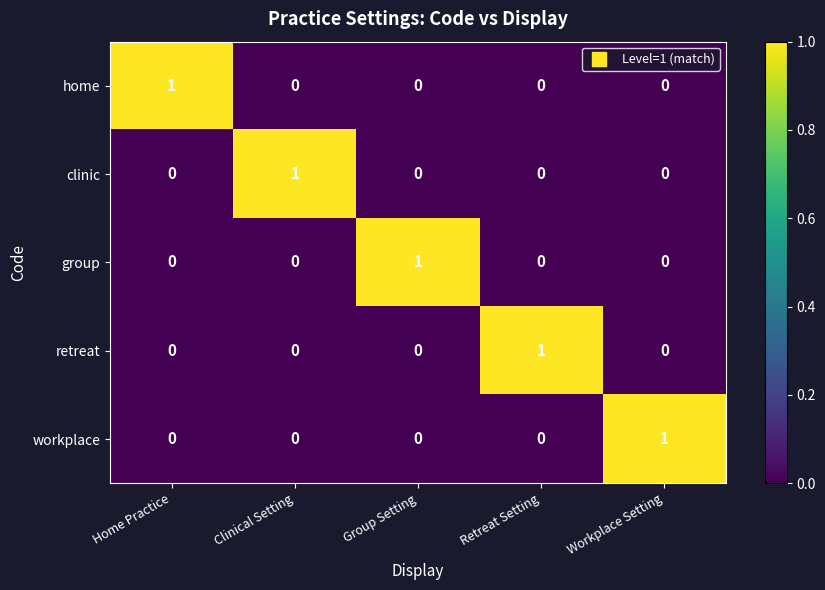

How many retreat values are between 0 and 1?

5